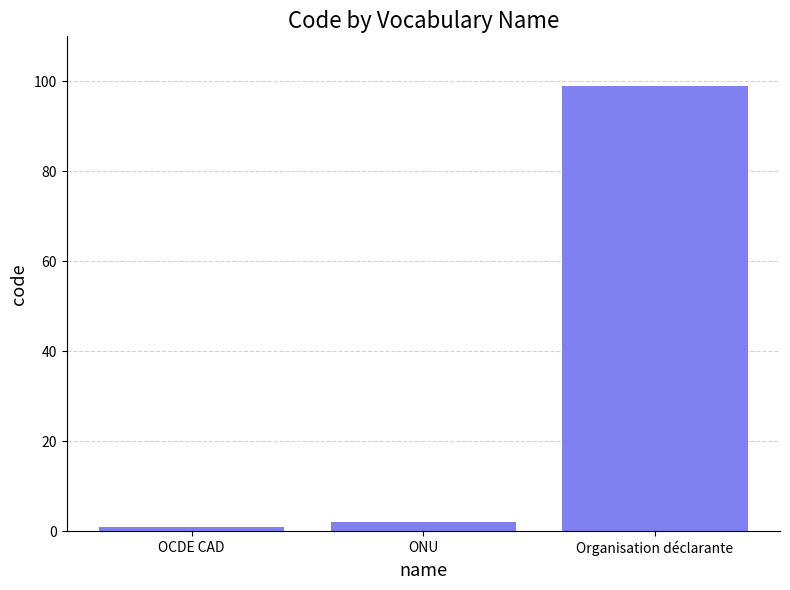

What is the difference between the maximum and minimum values?

98